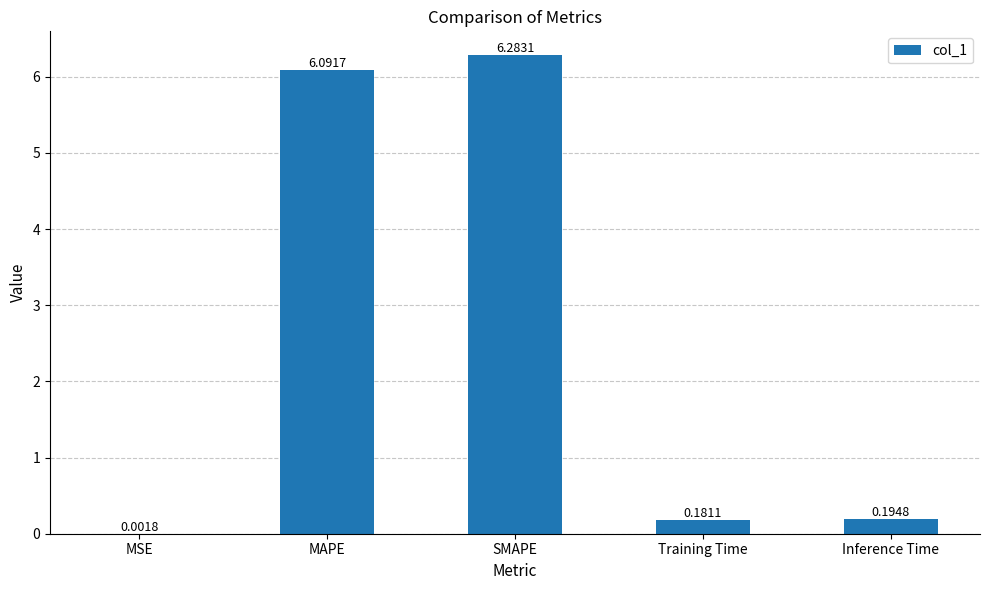

Where is the data nearest to the value 3?

Inference Time